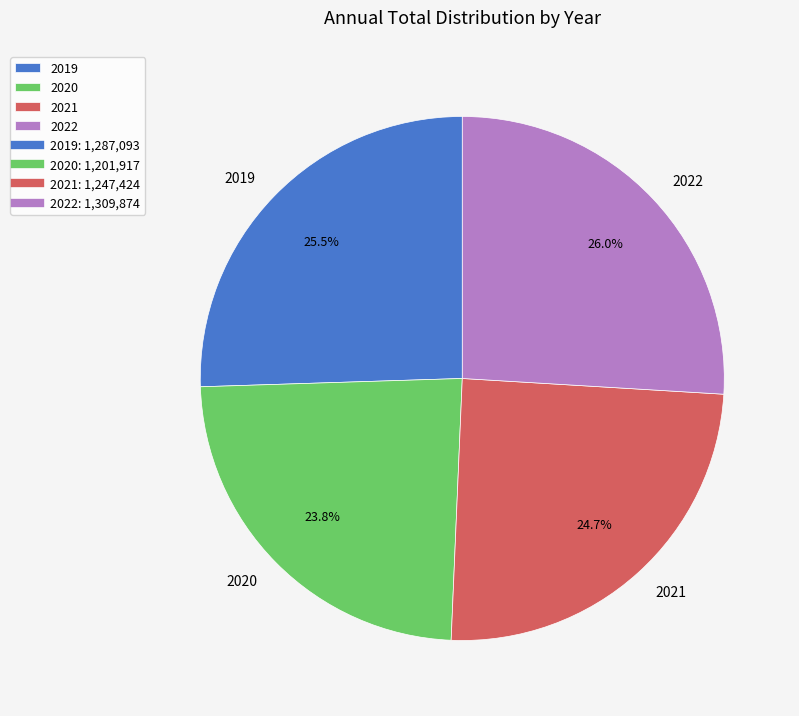

What percentage is NOT represented by 2020?

76.2%